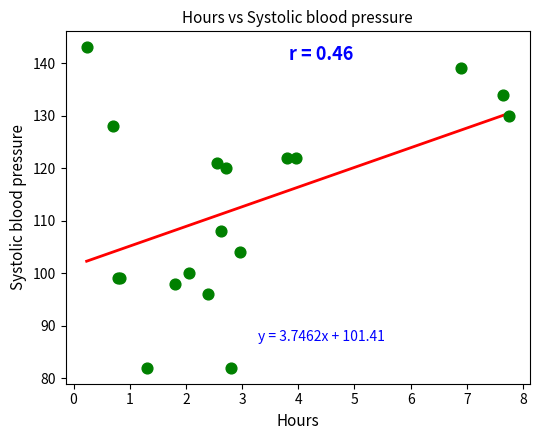

What Y value in the scatter plot is closest to 112?

108